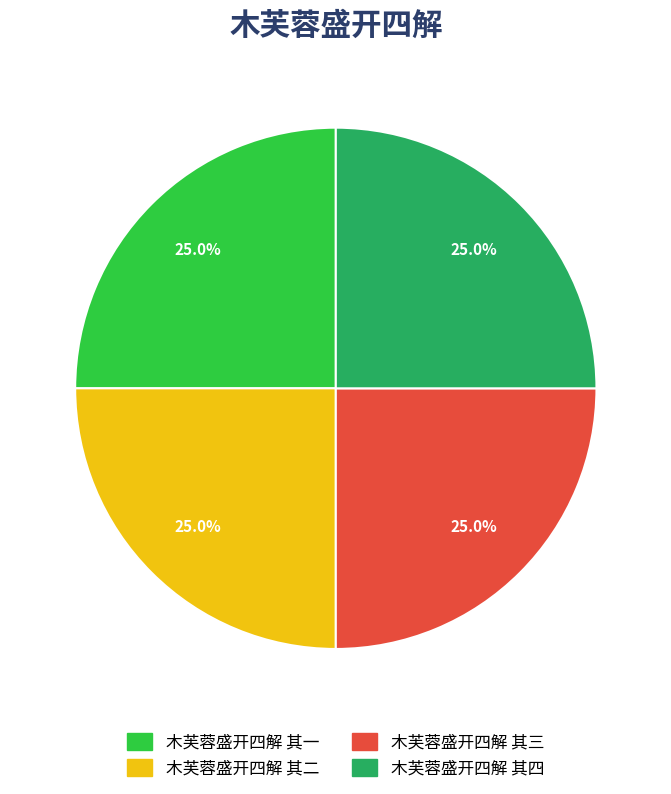

Rank the categories by value from lowest to highest.

木芙蓉盛开四解 其四, 木芙蓉盛开四解 其二, 木芙蓉盛开四解 其三, 木芙蓉盛开四解 其一